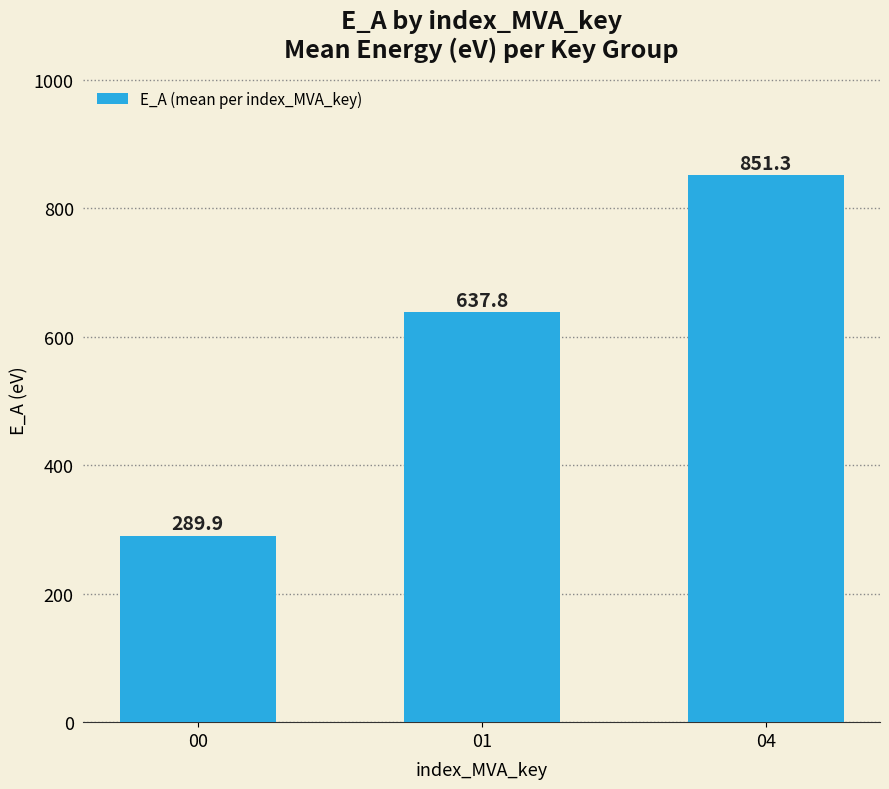

Read the value at 01.

637.8